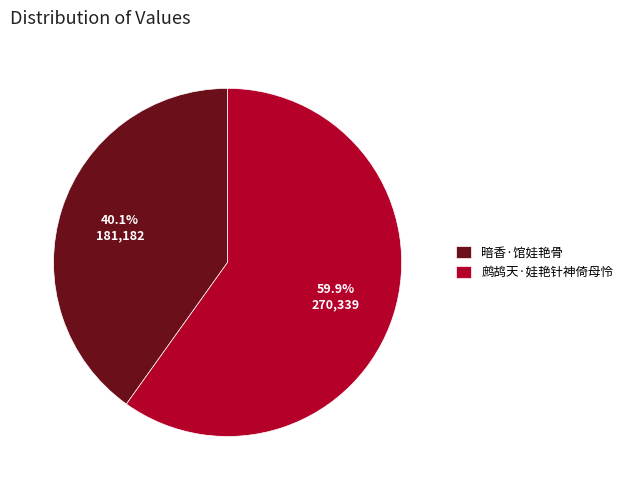

What is the ratio of the value at 暗香·馆娃艳骨 to the value at 鹧鸪天·娃艳针神倚母怜?

0.7